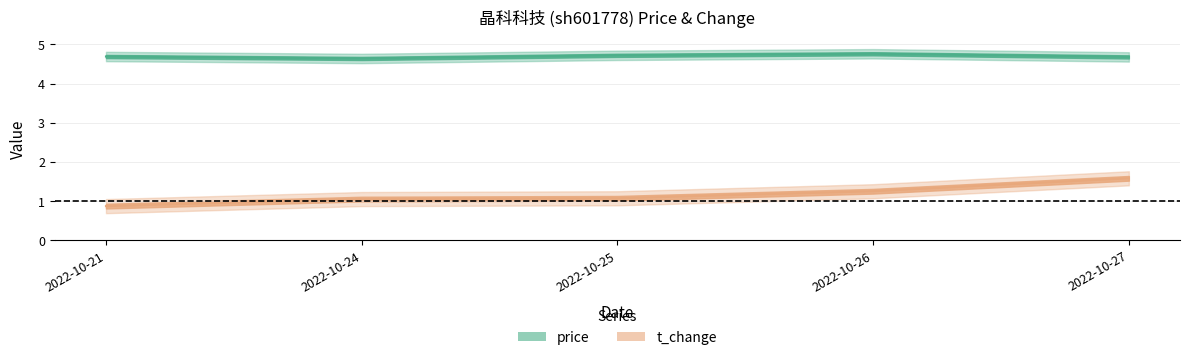

Is the value of t_change at 2022-10-25 greater than the value of price at 2022-10-24?

No